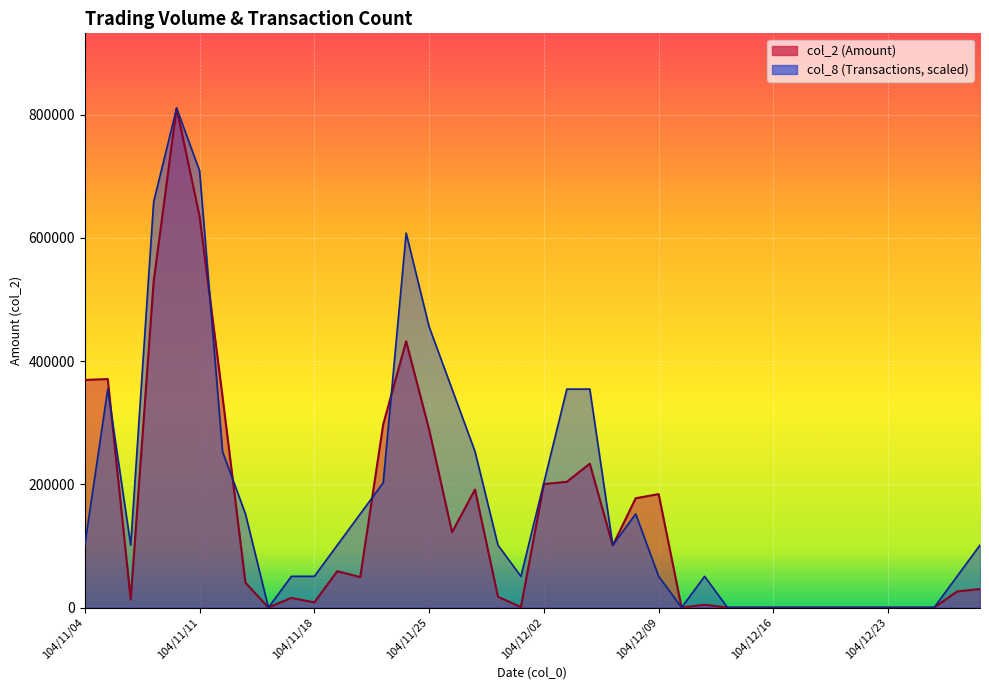

Which series has the widest spread of values?

col_2